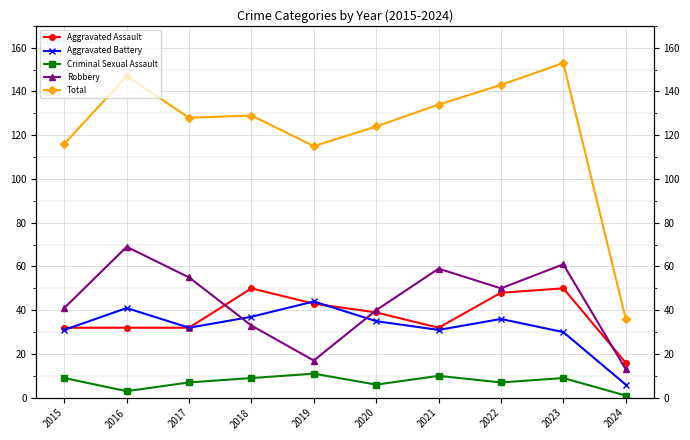

At which category is the sum across all series the highest?

2023